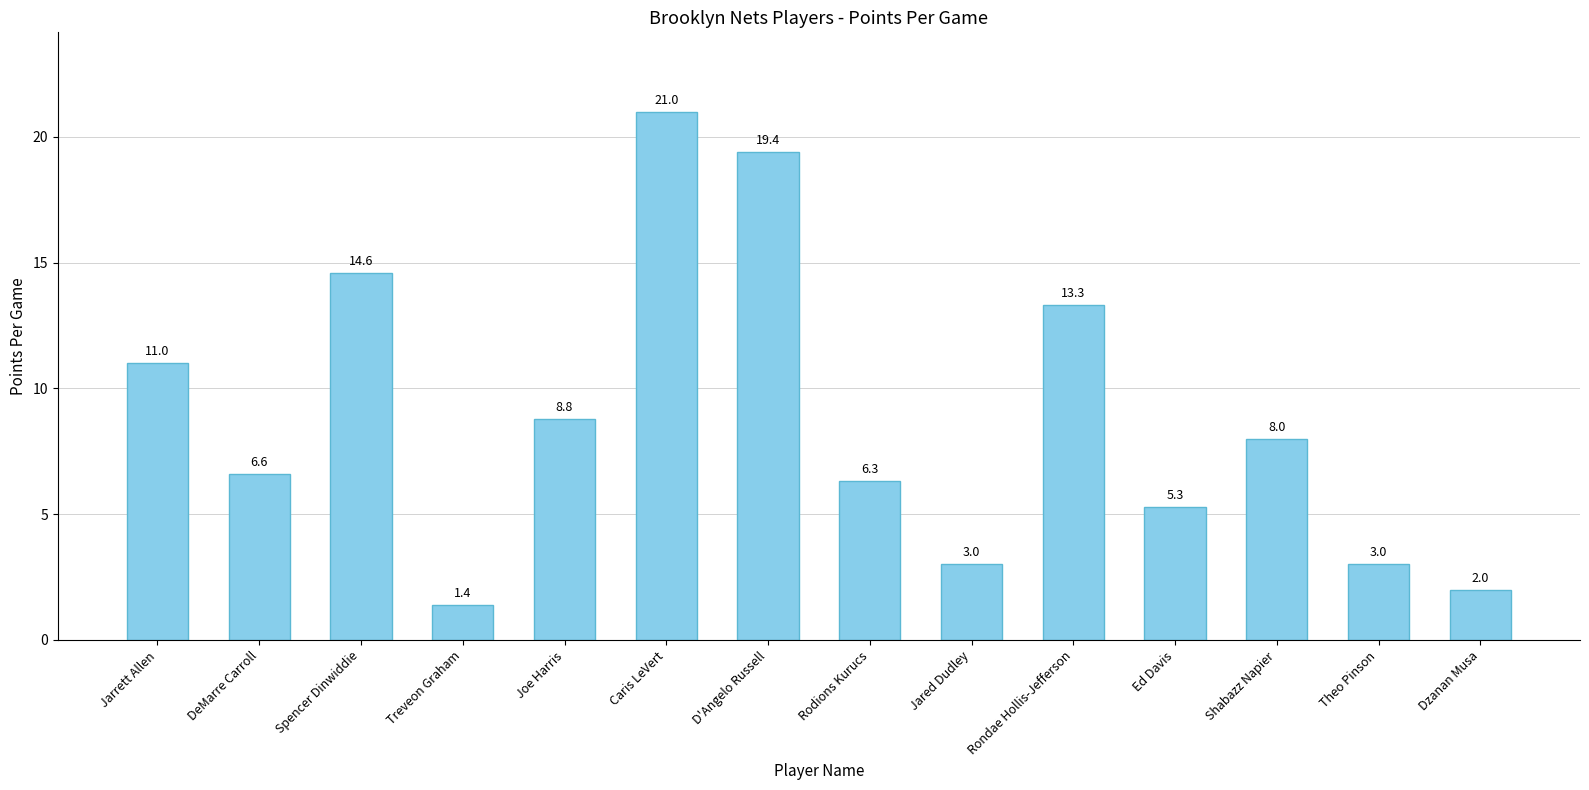

Reading left to right, what are all the values shown in this chart?

11.0	6.6	14.6	1.4	8.8	21.0	19.4	6.3	3.0	13.3	5.3	8.0	3.0	2.0